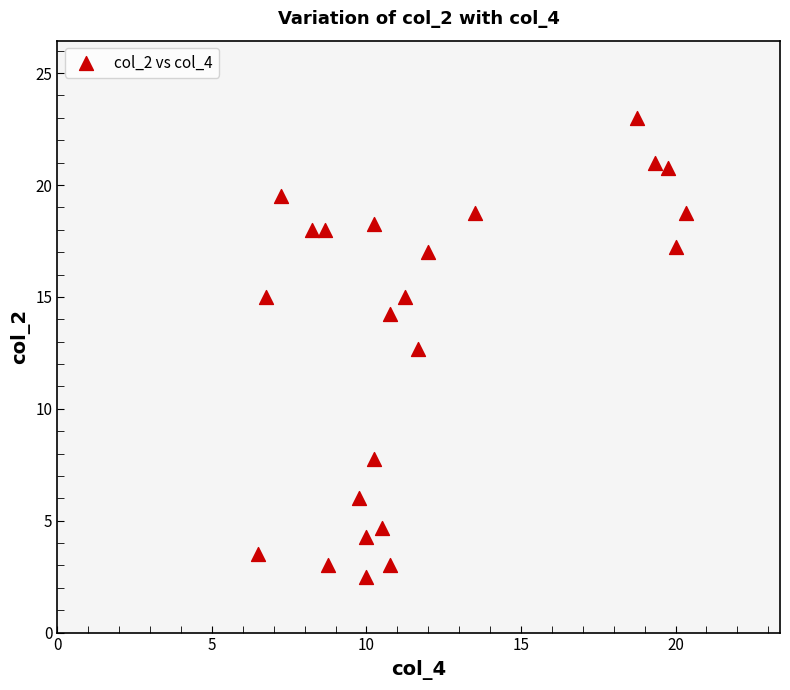

What Y value in the scatter plot is closest to 12?

12.7